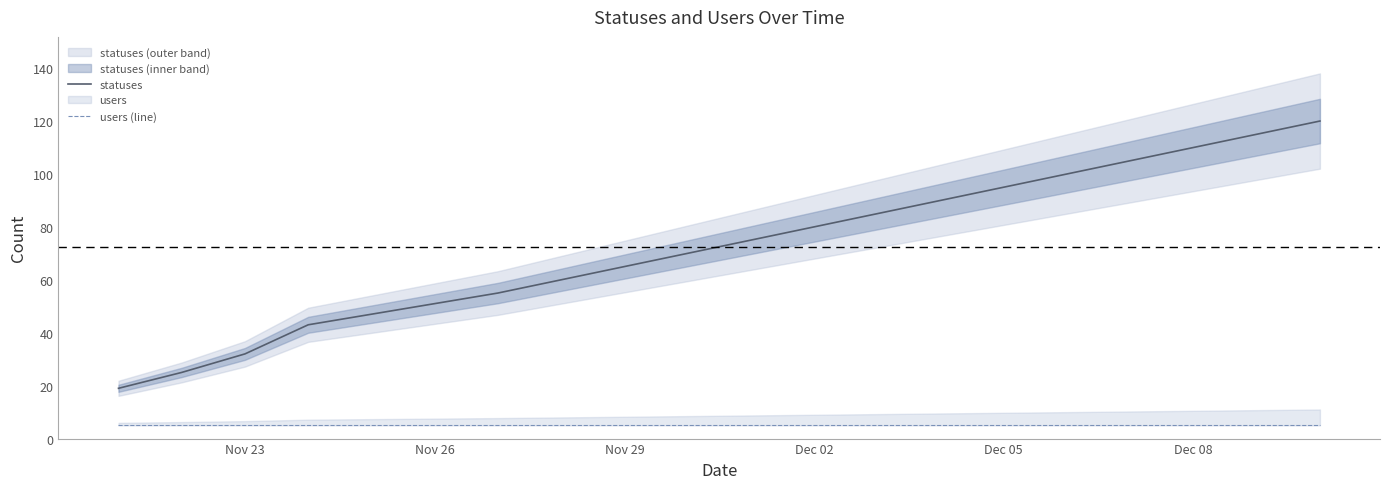

True or false: users (line) and statuses cross at least once.

False